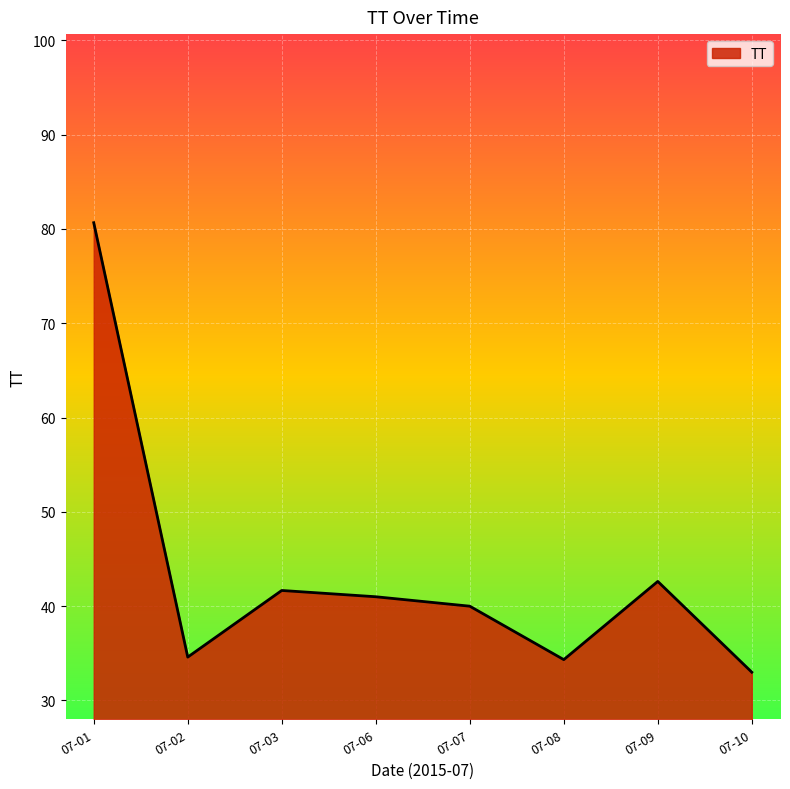

How many values are below 41?

4